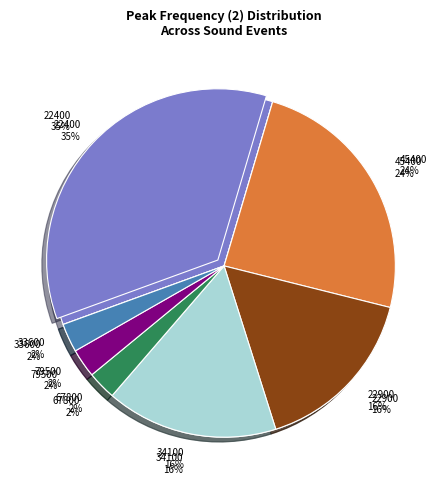

To the nearest percent, what is the difference between the largest and smallest slice percentages?

32%